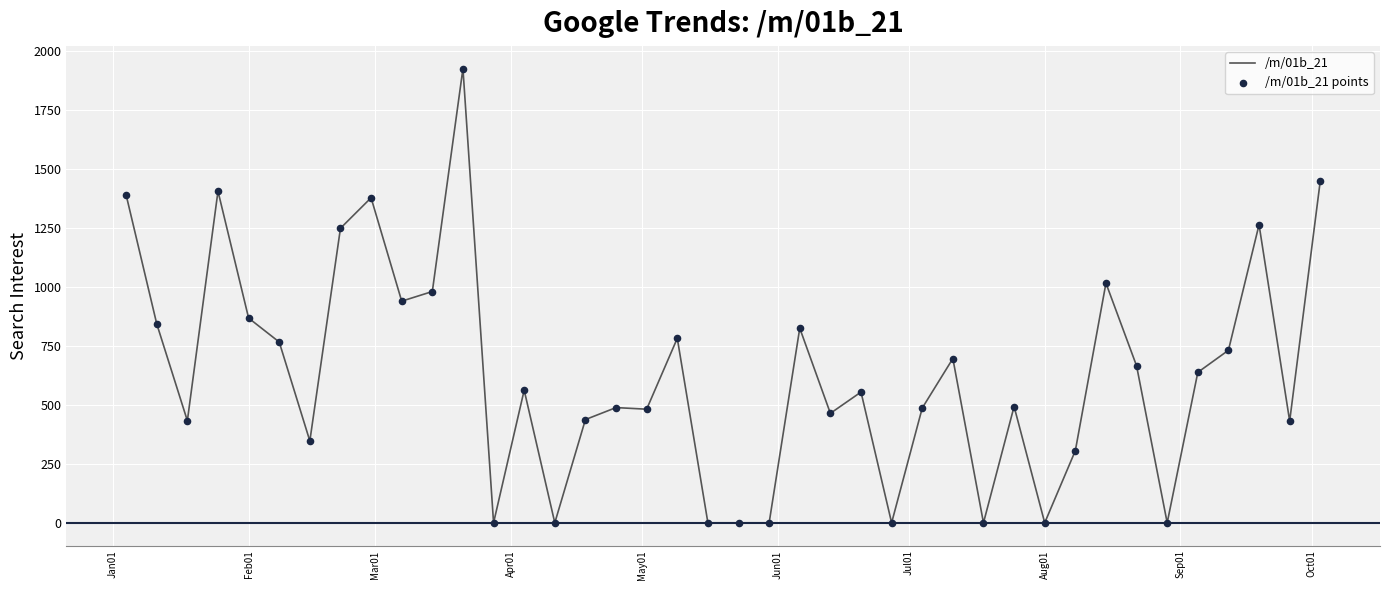

What is the greatest value displayed?

1926.6